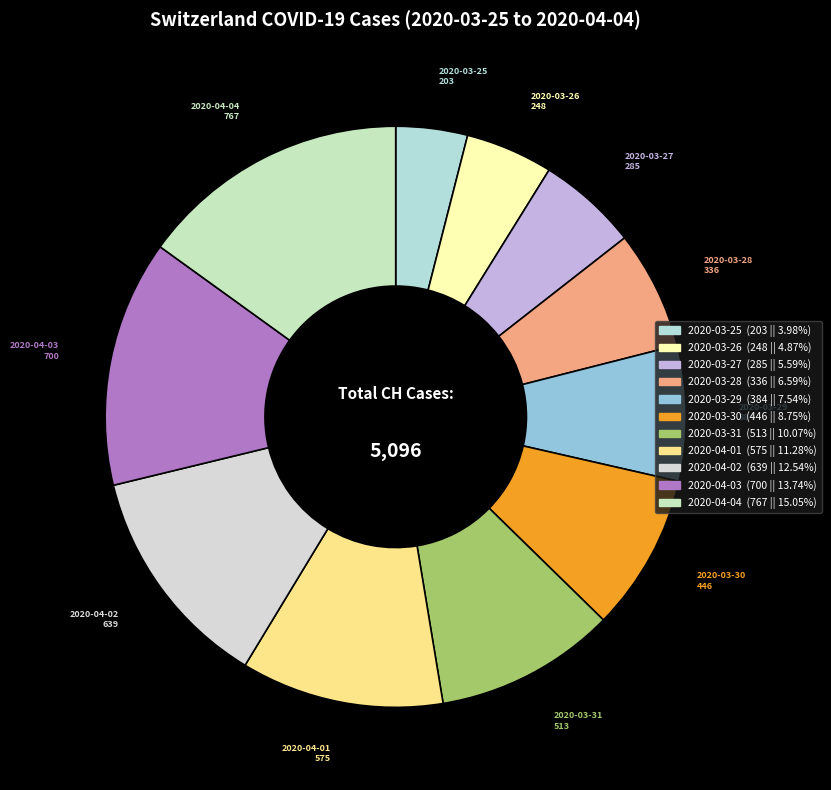

Approximately how many times larger is the value at 2020-03-25 compared to 2020-03-26?

0.8